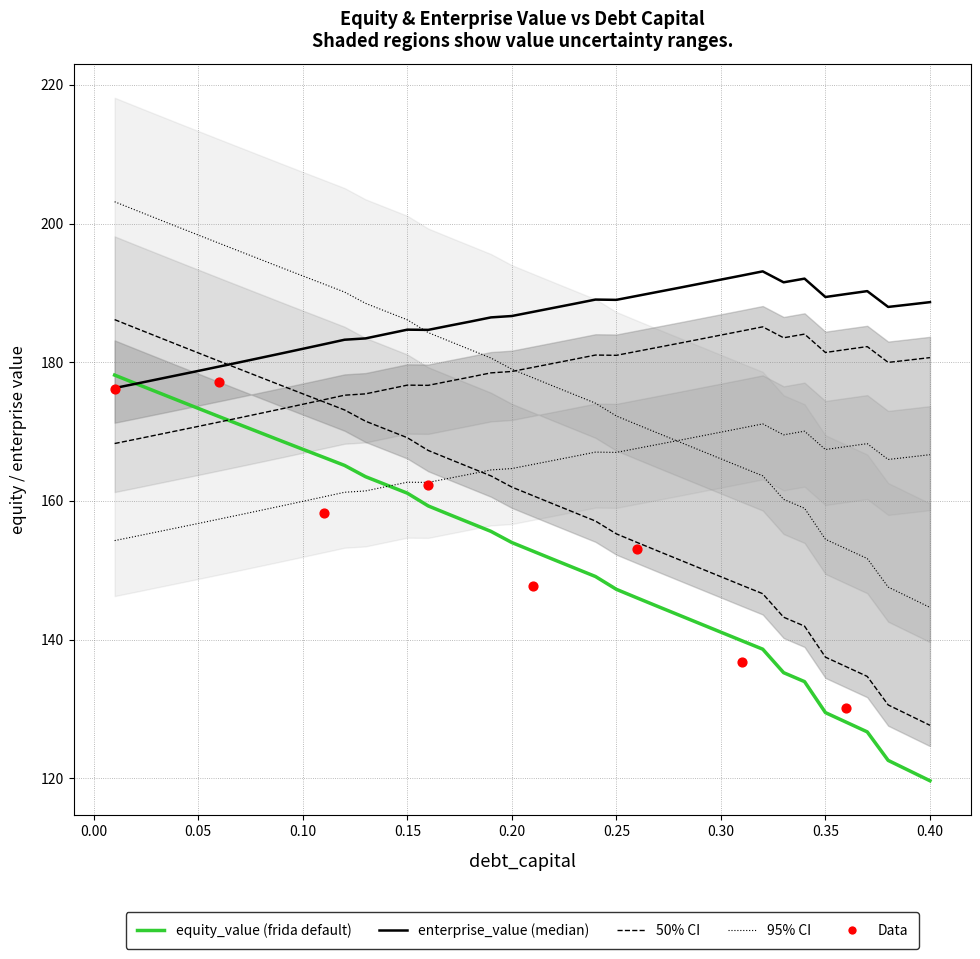

Is the value of debt_capital at 37 greater than the value of enterprise_value at 13?

No